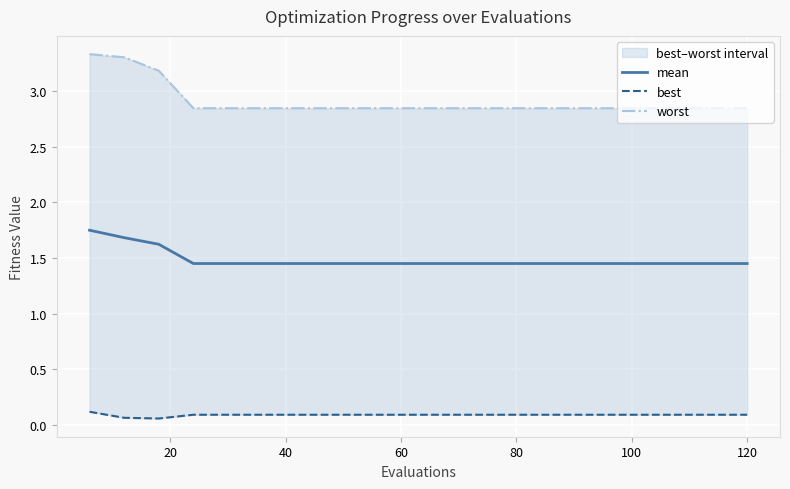

Rank the series by their maximum value, from highest to lowest.

worst, mean, best